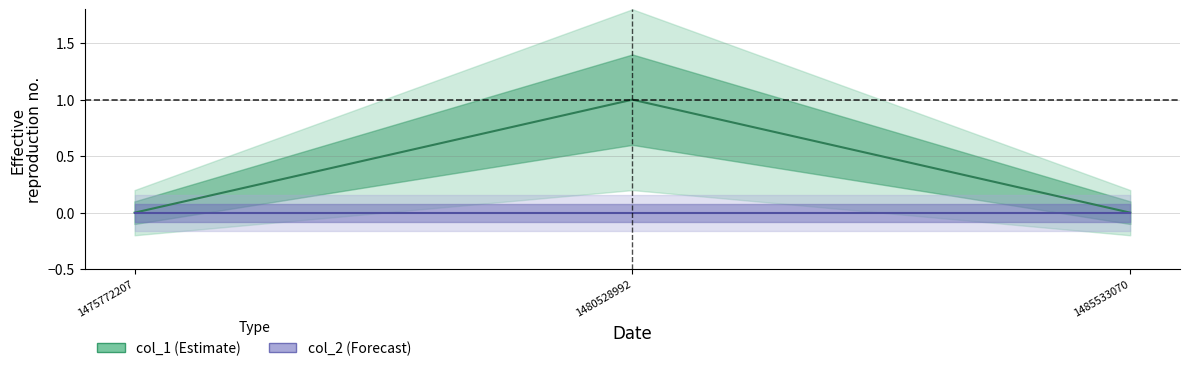

What is the approximate value of col_1 at 1480528992?

1